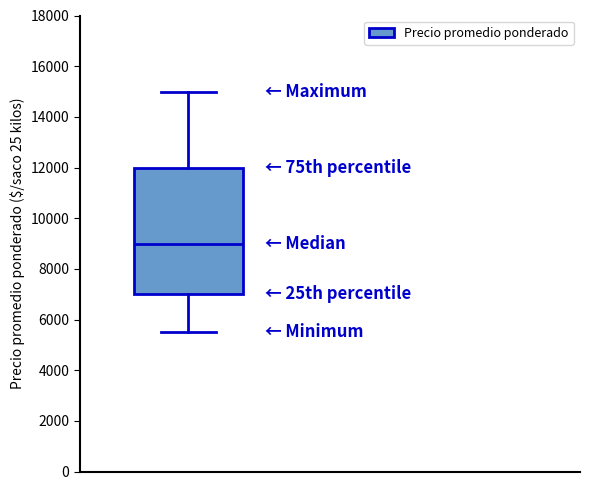

Where is the upper edge of the box on the y-axis? The values are not printed on the chart, so give them approximately, as read against the axis.

12000